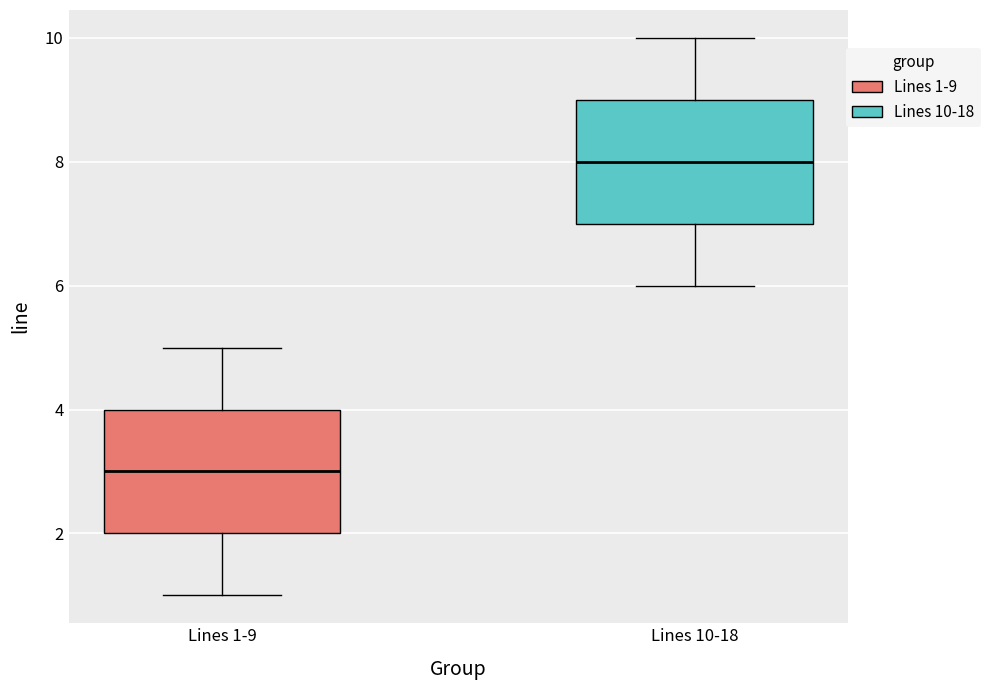

Where does the lower whisker of the box for Lines 1-9 end on the y-axis? The values are not printed on the chart, so give them approximately, as read against the axis.

1